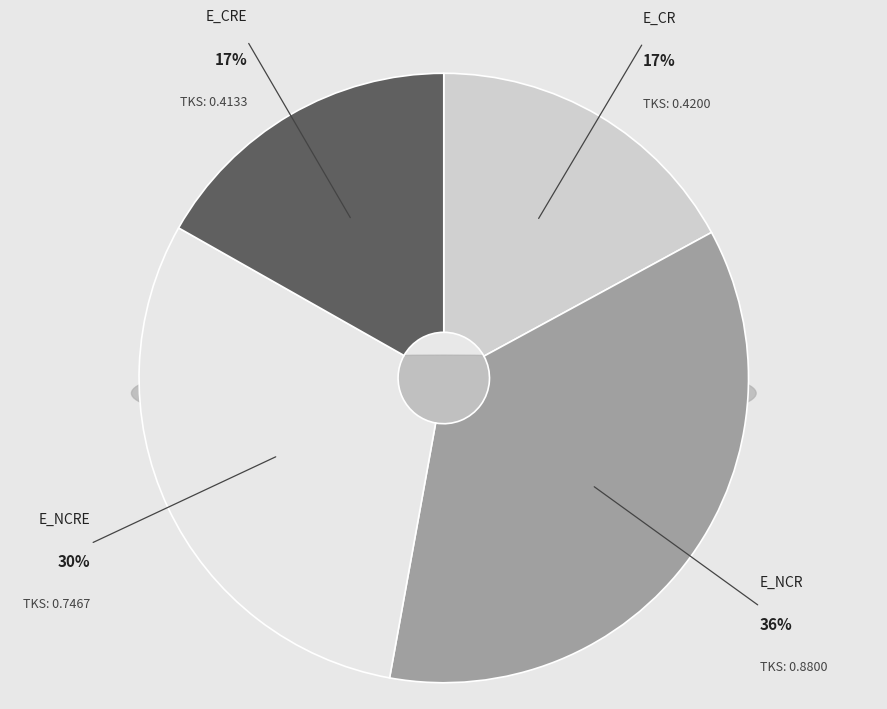

Combined, do E_NCR and E_NCRE account for over 50%?

Yes